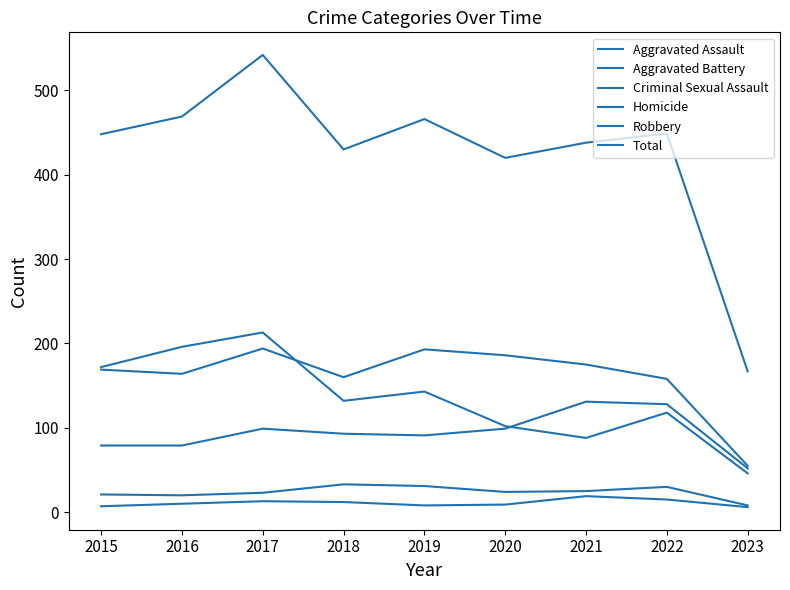

Which category has the lowest value in the Robbery series?

2023